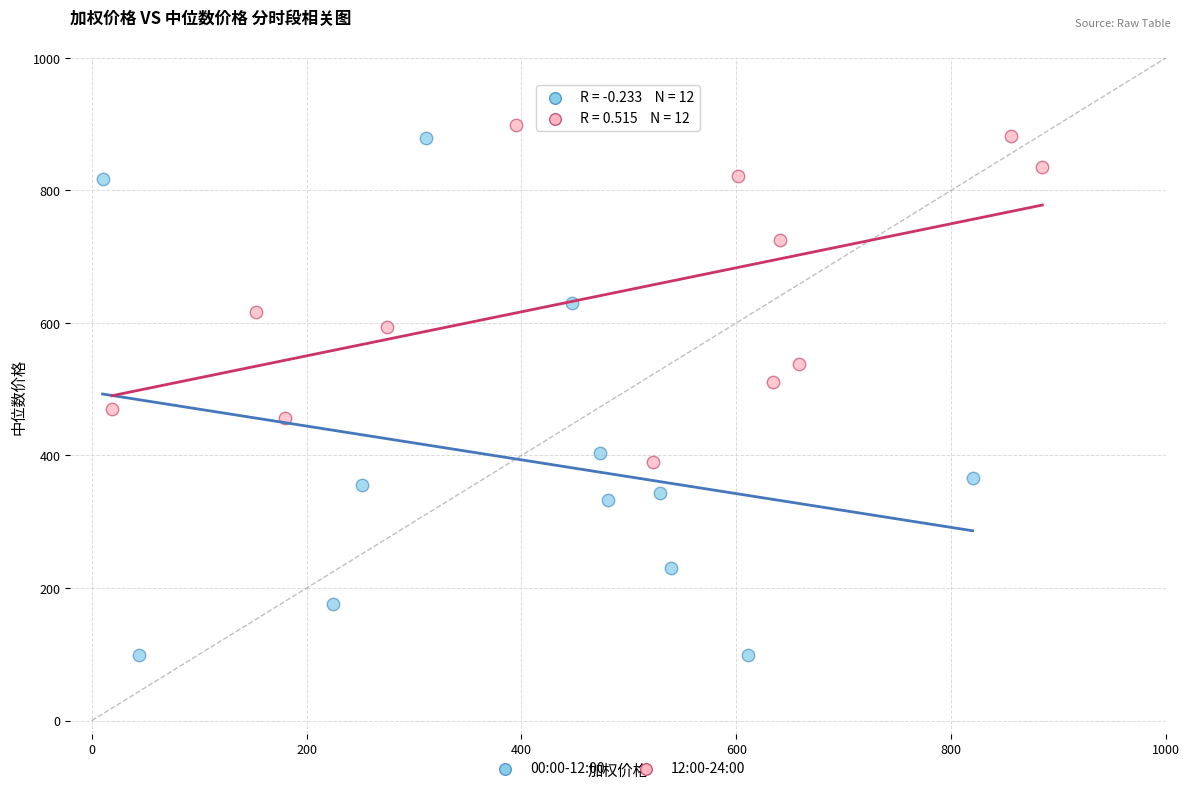

What are all the series names shown in the legend?

00:00-12:00, 12:00-24:00